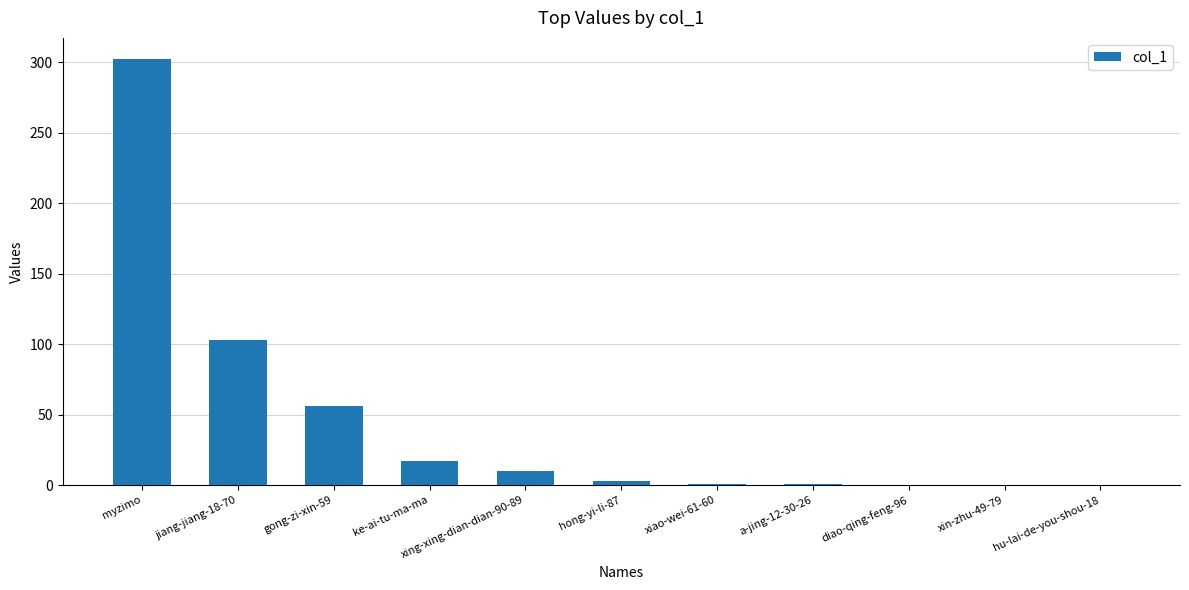

At which label does the data first exceed 3?

myzimo